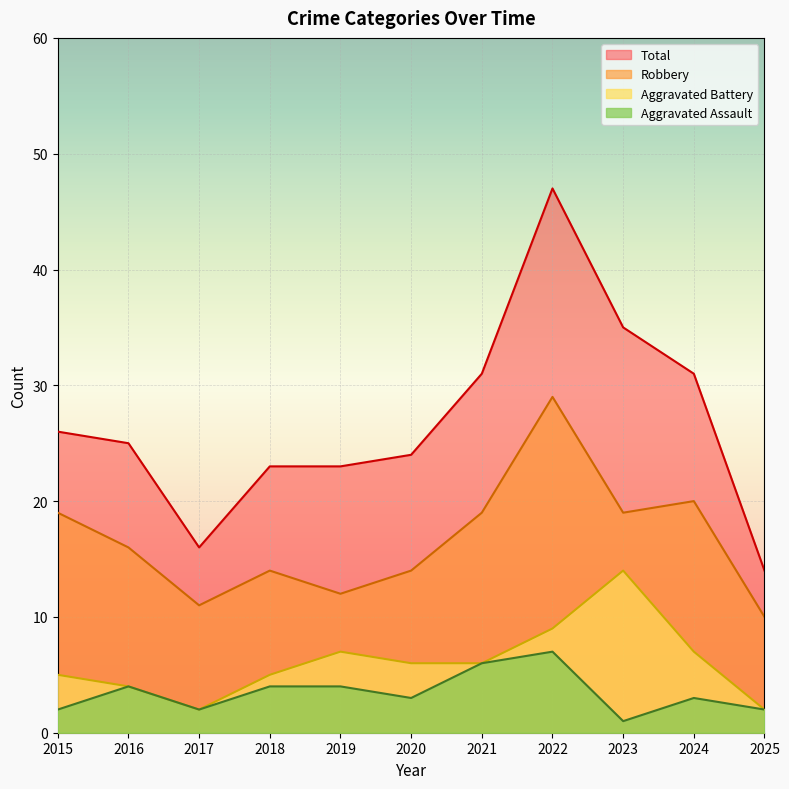

What is the difference between the maximum and second lowest values in the Aggravated Assault series?

5